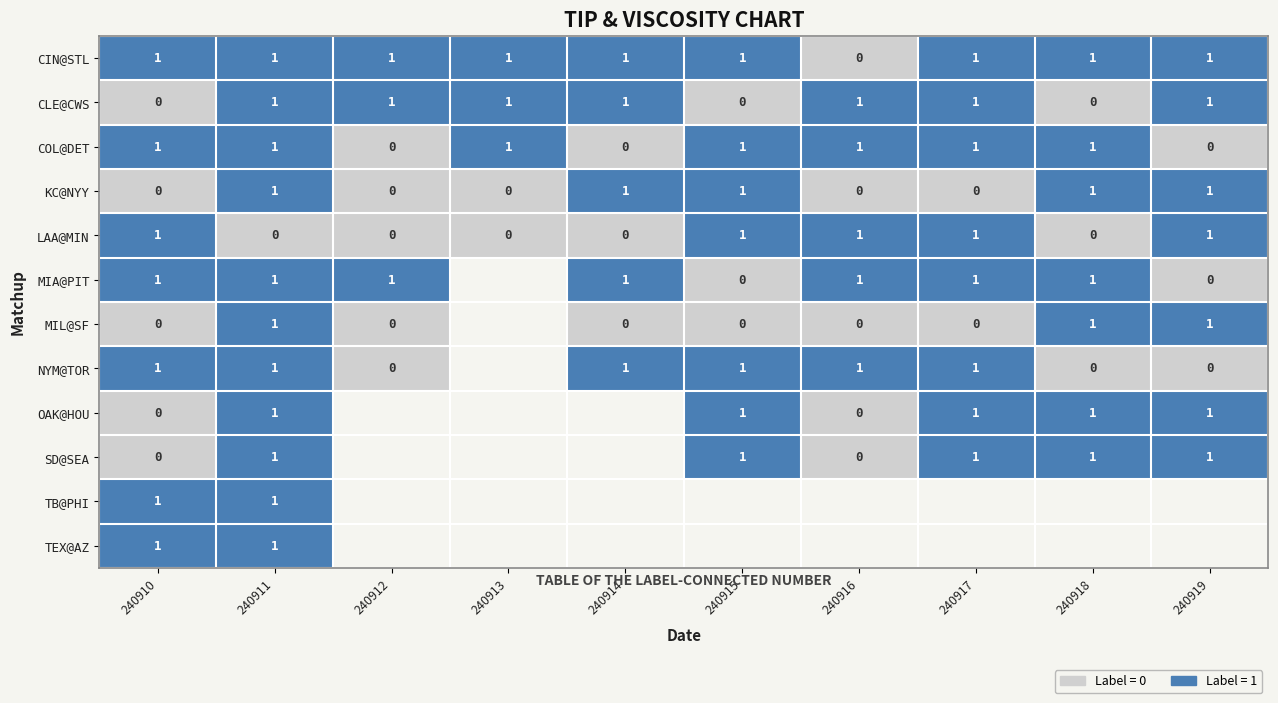

Which has a higher value, 240915 or 240919?

240915